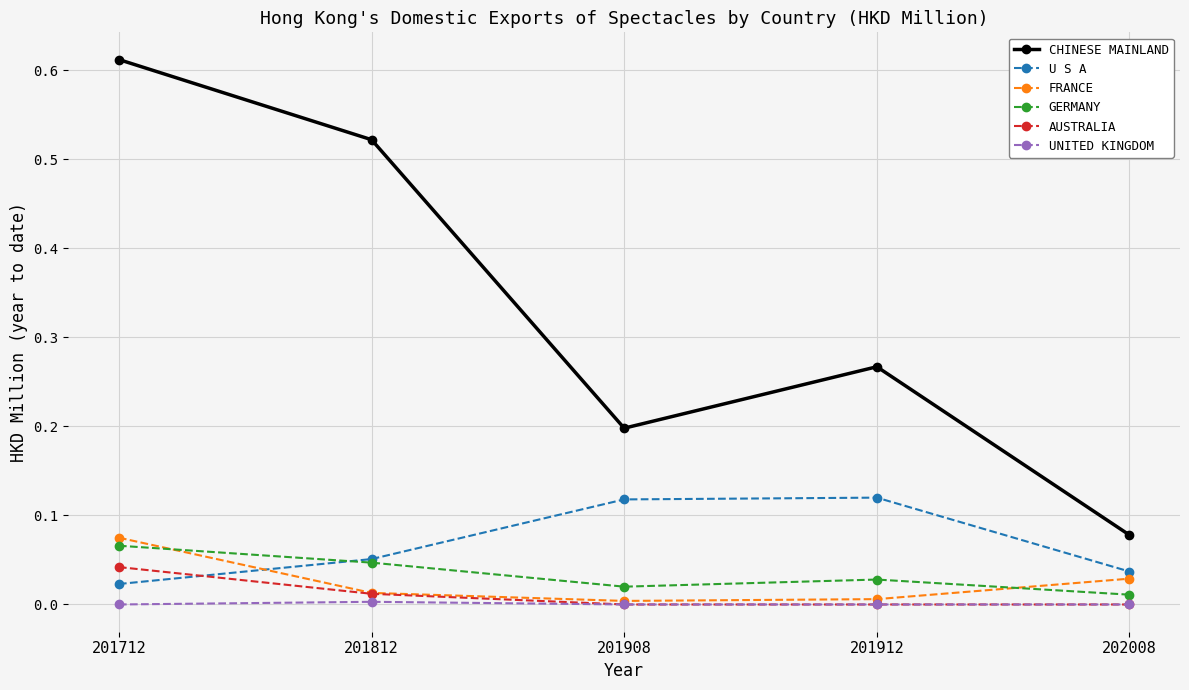

True or false: UNITED KINGDOM has a value of 0.0 at 201812.

True